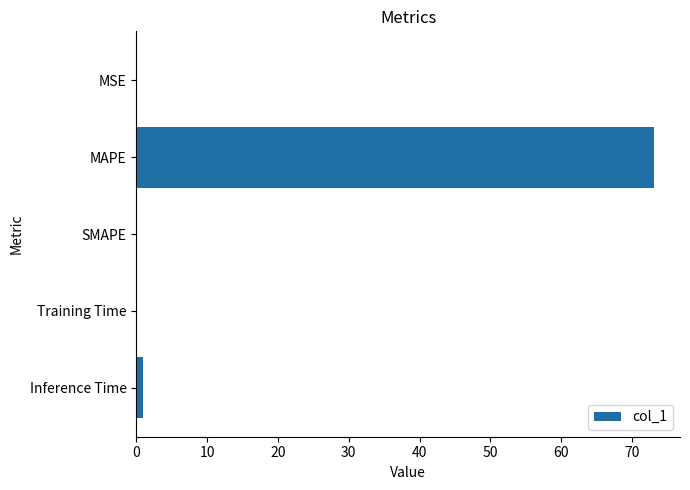

The value at SMAPE is 0.0. True or false?

True